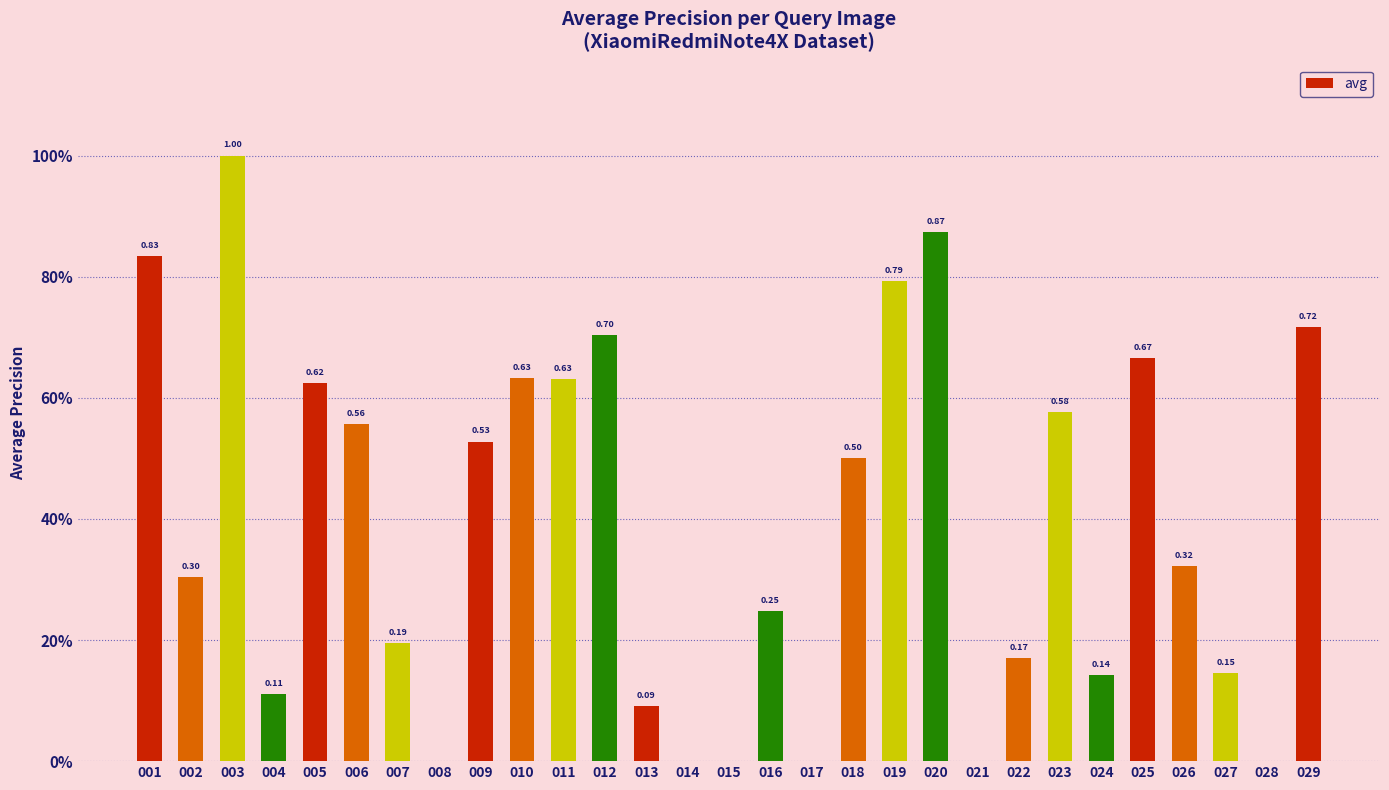

The chart shows a value of 0.8 at 005. True or false?

False